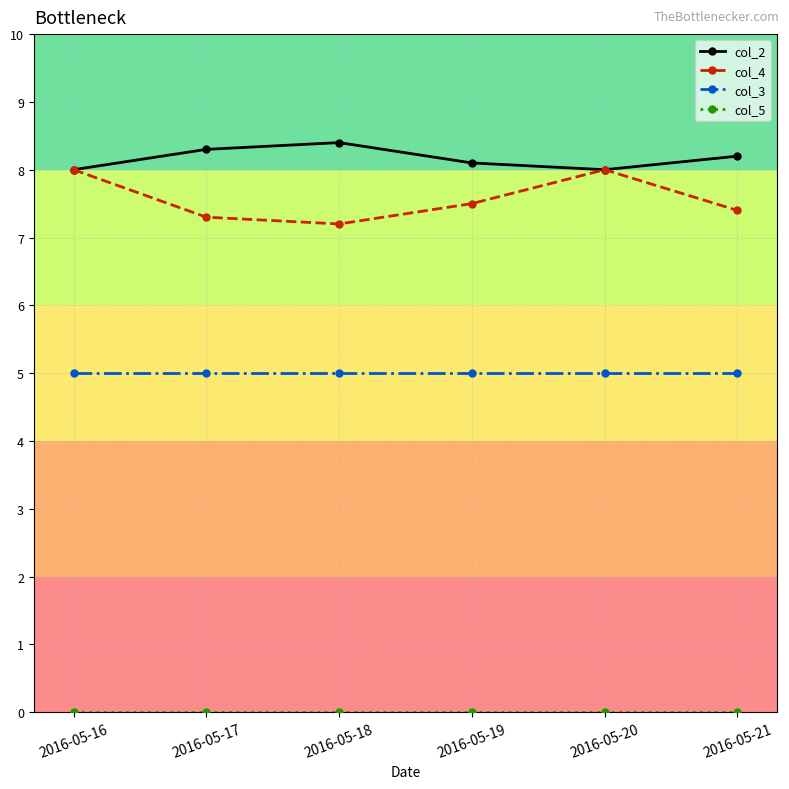

The col_4 series shows 7.3 at 2016-05-17. True or false?

True